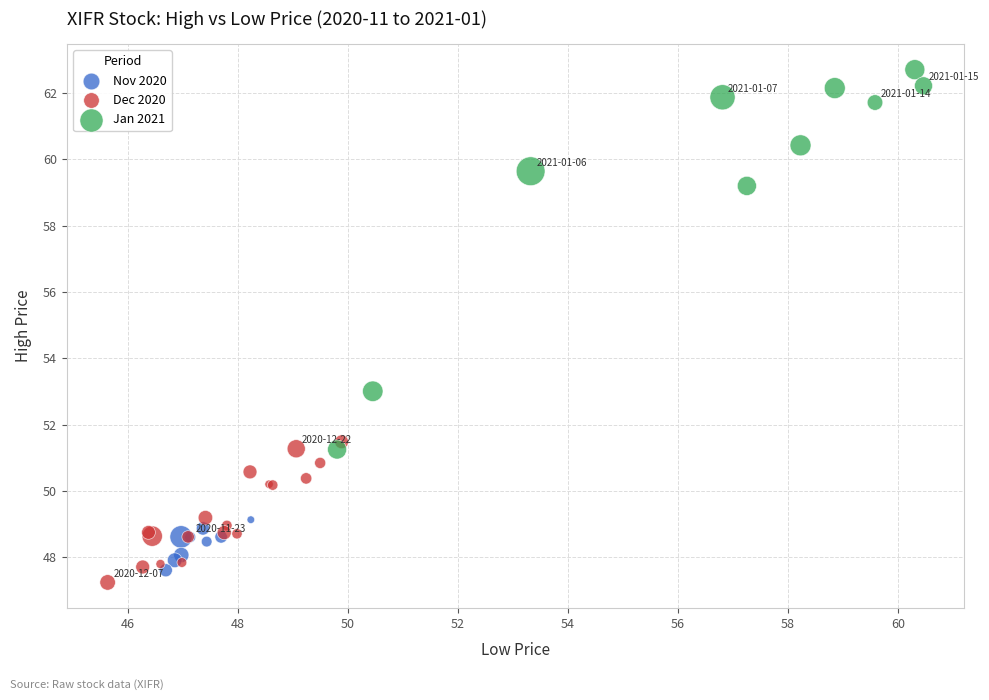

Which series has the largest Y range (max minus min)?

Jan 2021